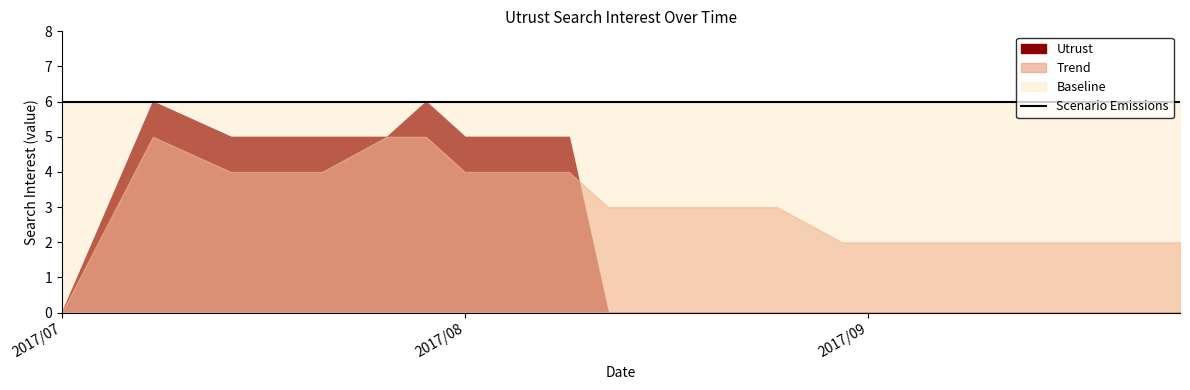

Reading left to right, list all the values displayed in this chart.

Utrust: 0	6	5	5	5	6	5	5	5	0	0	0	0	0	0	0	0	0	0
Trend: 0	5	4	4	5	5	4	4	4	3	3	3	3	2	2	2	2	2	2
Baseline: 6	6	6	6	6	6	6	6	6	6	6	6	6	6	6	6	6	6	6